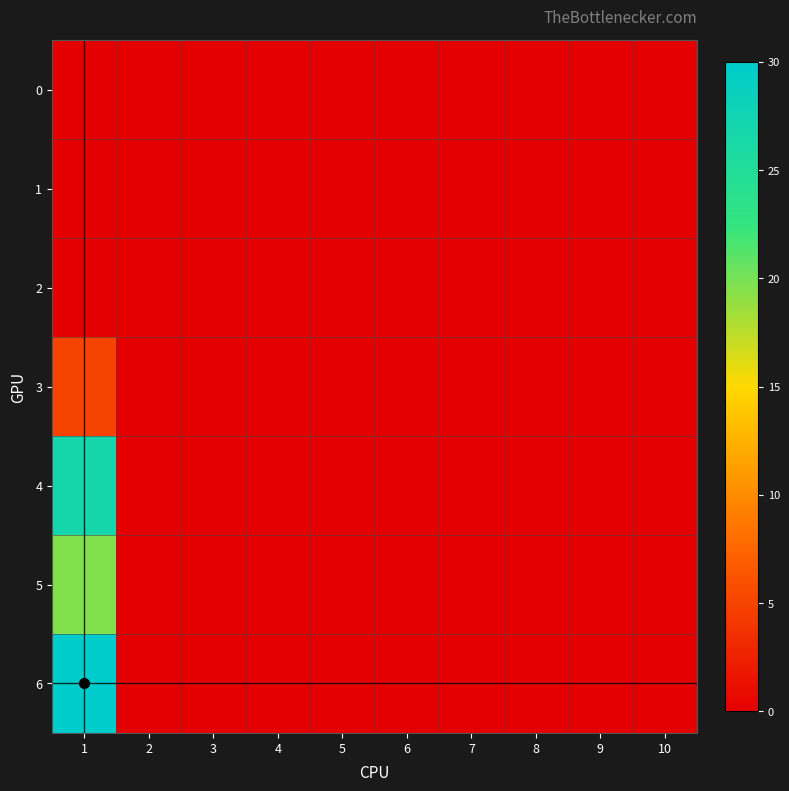

Reading right to left, what are all the values shown in this chart?

0: 10=0.0	9=0.0	8=0.0	7=0.0	6=0.0	5=0.0	4=0.0	3=0.0	2=0.0	1=0.0
1: 10=0.0	9=0.0	8=0.0	7=0.0	6=0.0	5=0.0	4=0.0	3=0.0	2=0.0	1=0.0
2: 10=0.0	9=0.0	8=0.0	7=0.0	6=0.0	5=0.0	4=0.0	3=0.0	2=0.0	1=0.0
3: 10=0.0	9=0.0	8=0.0	7=0.0	6=0.0	5=0.0	4=0.0	3=0.0	2=0.0	1=5.0
4: 10=0.0	9=0.0	8=0.0	7=0.0	6=0.0	5=0.0	4=0.0	3=0.0	2=0.0	1=26.8
5: 10=0.0	9=0.0	8=0.0	7=0.0	6=0.0	5=0.0	4=0.0	3=0.0	2=0.0	1=19.5
6: 10=0.0	9=0.0	8=0.0	7=0.0	6=0.0	5=0.0	4=0.0	3=0.0	2=0.0	1=30.0